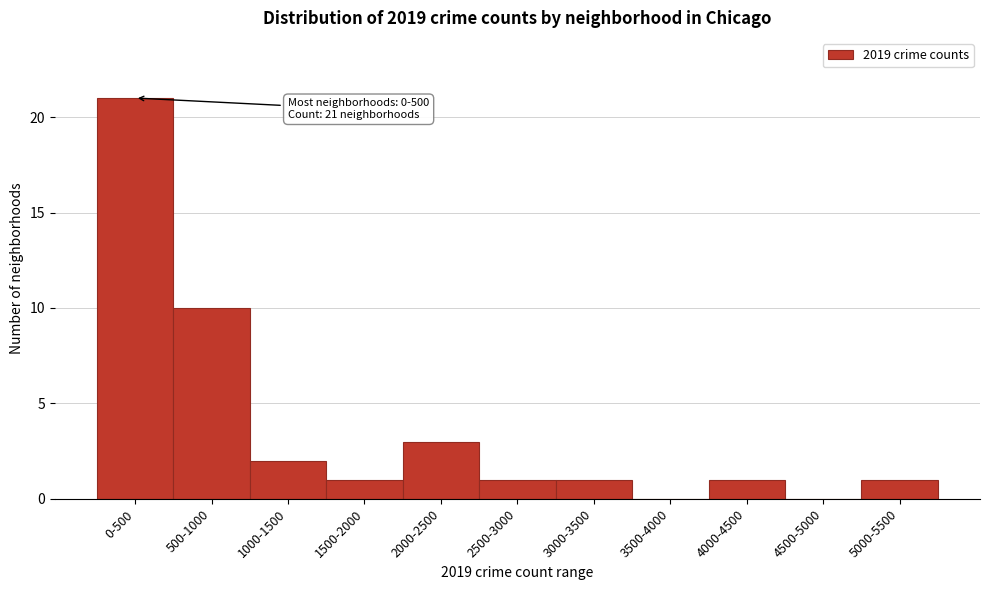

Reading left to right, list all the values displayed in this chart.

0-500=21	500-1000=10	1000-1500=2	1500-2000=1	2000-2500=3	2500-3000=1	3000-3500=1	3500-4000=0	4000-4500=1	4500-5000=0	5000-5500=1